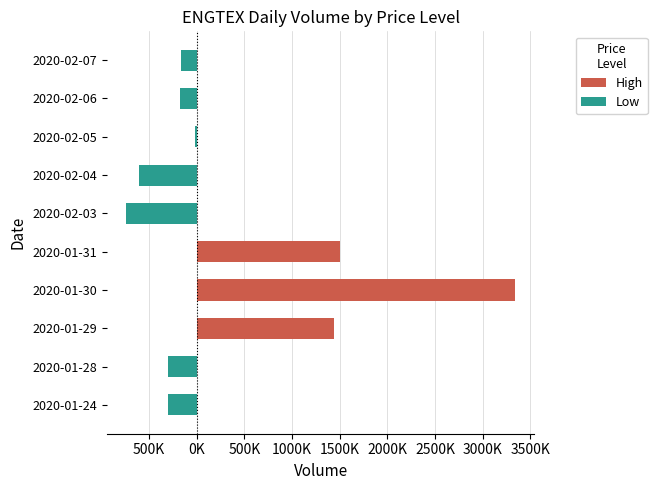

Does the chart contain any negative values?

Yes